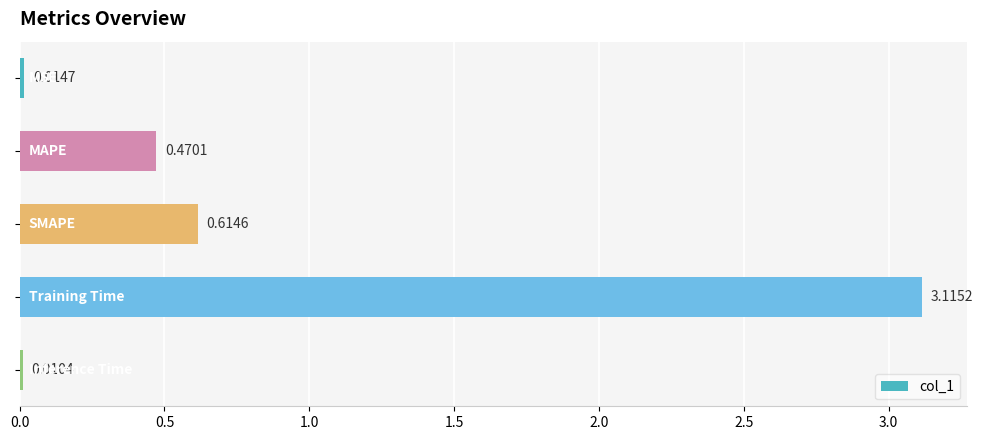

How many categories are shown in the chart?

5